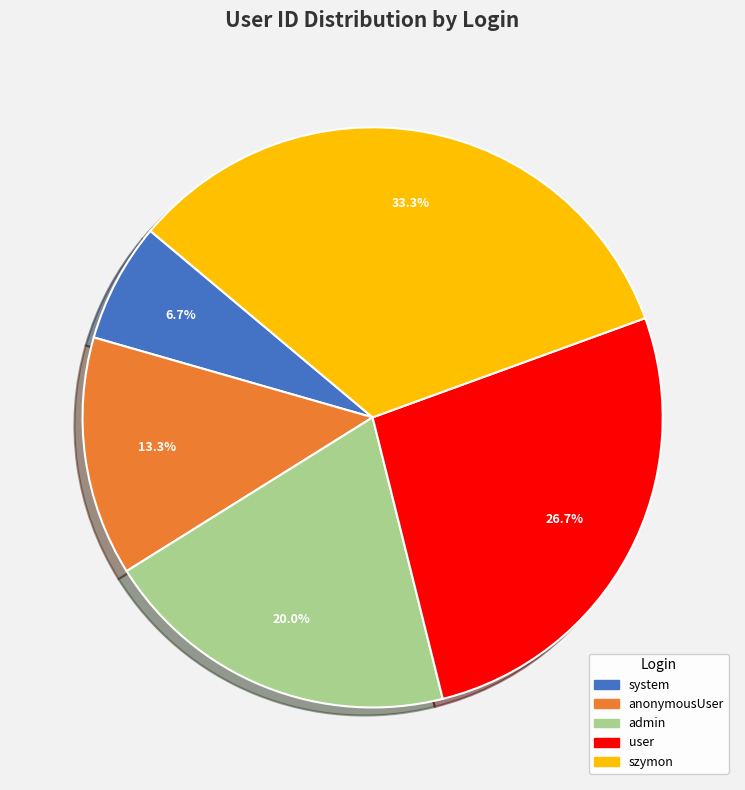

What is the largest slice in the pie chart?

szymon